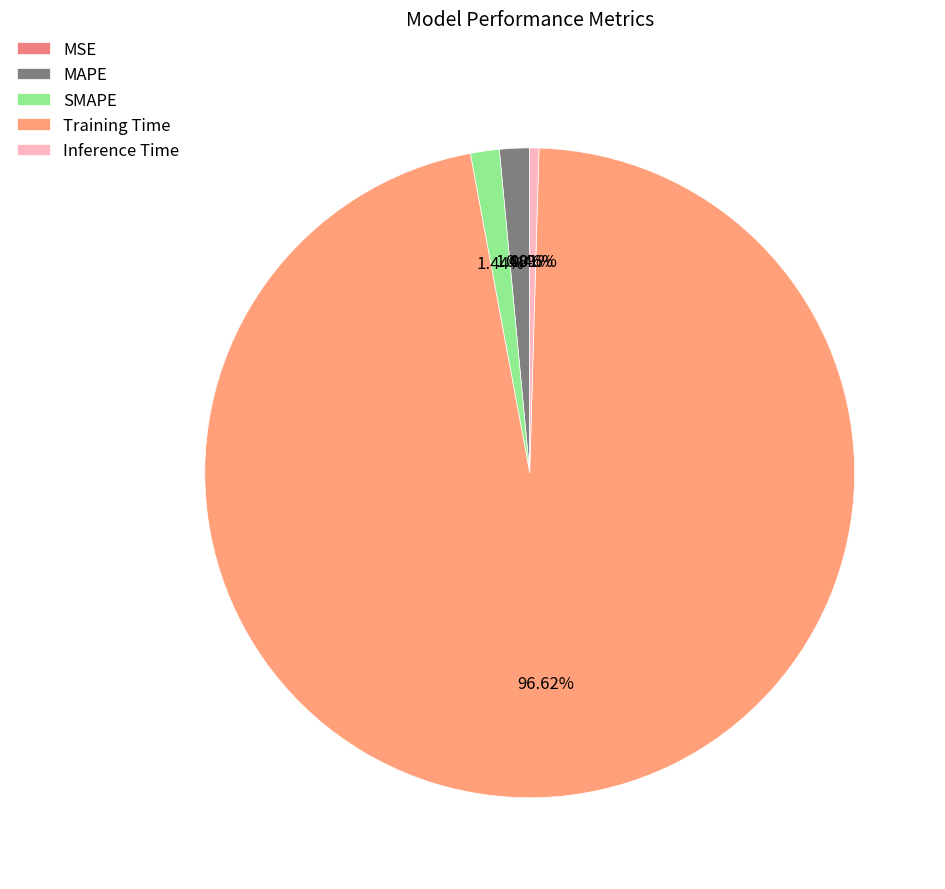

How many slices are in this pie chart?

5